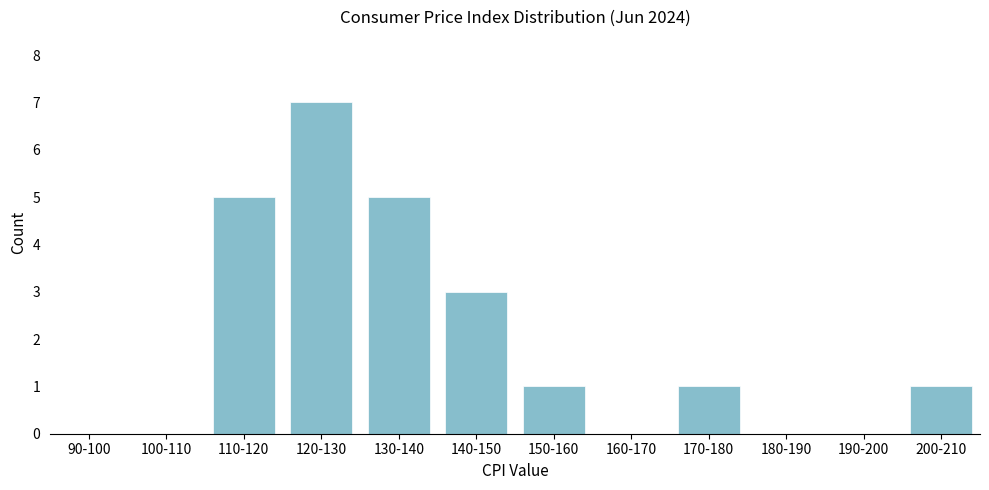

Reading left to right, list all the values displayed in this chart.

90-100=0	100-110=0	110-120=5	120-130=7	130-140=5	140-150=3	150-160=1	160-170=0	170-180=1	180-190=0	190-200=0	200-210=1